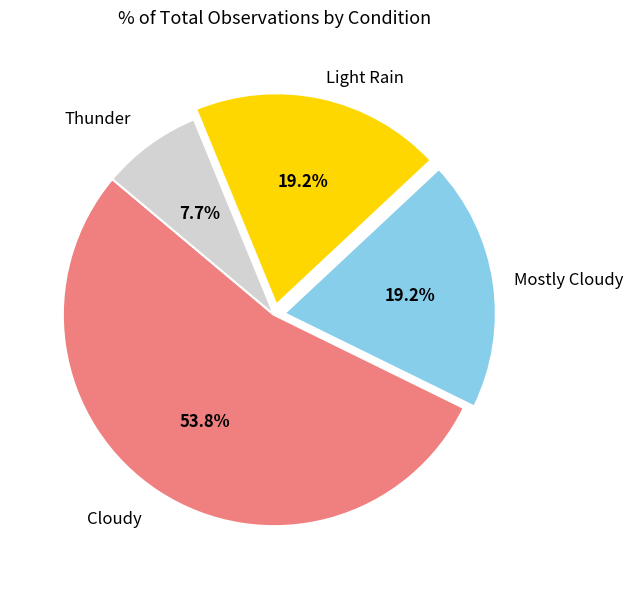

Which has a higher value, Mostly Cloudy or Thunder?

Mostly Cloudy